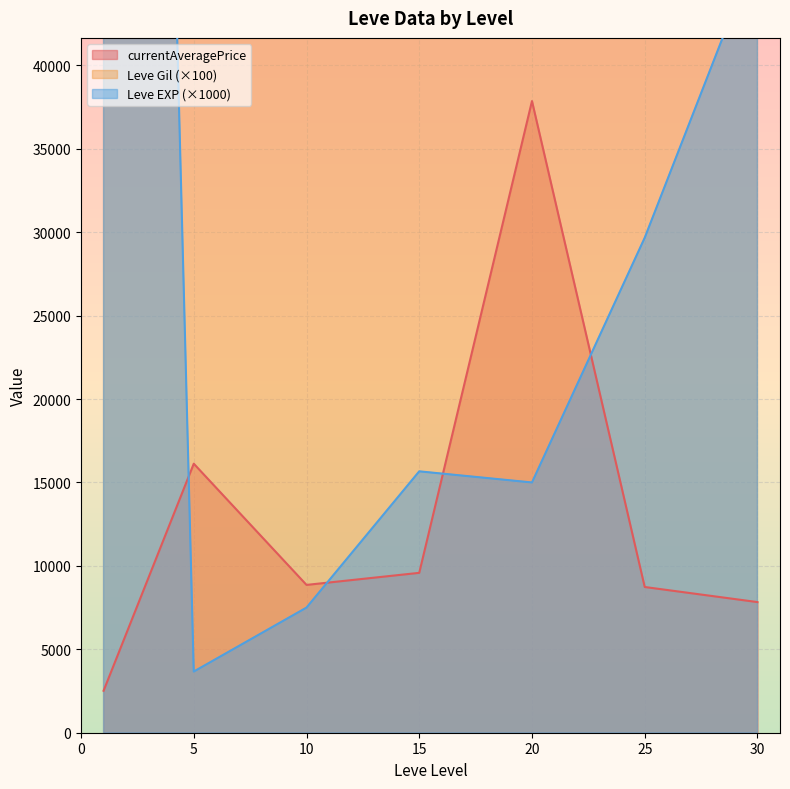

How many lines are shown in the chart?

3